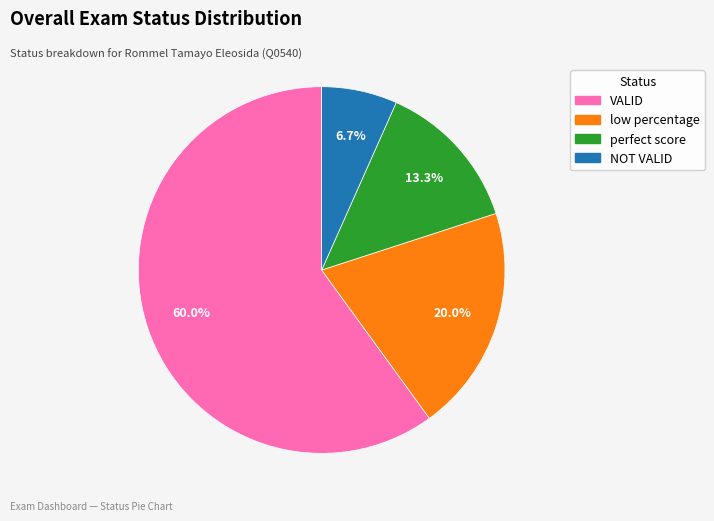

How many slices are in this pie chart?

4